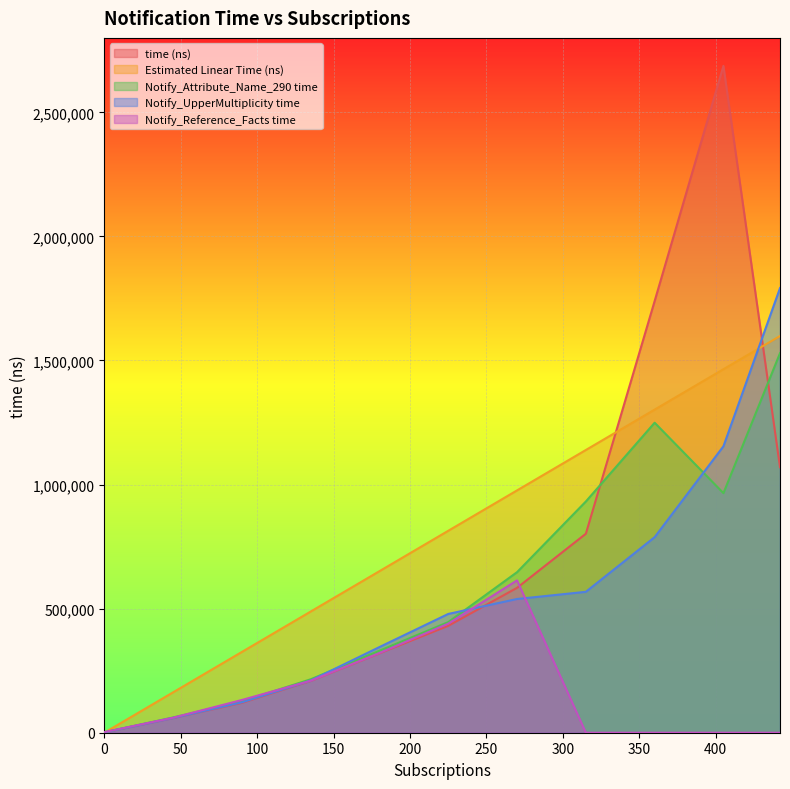

How many lines are shown in the chart?

5